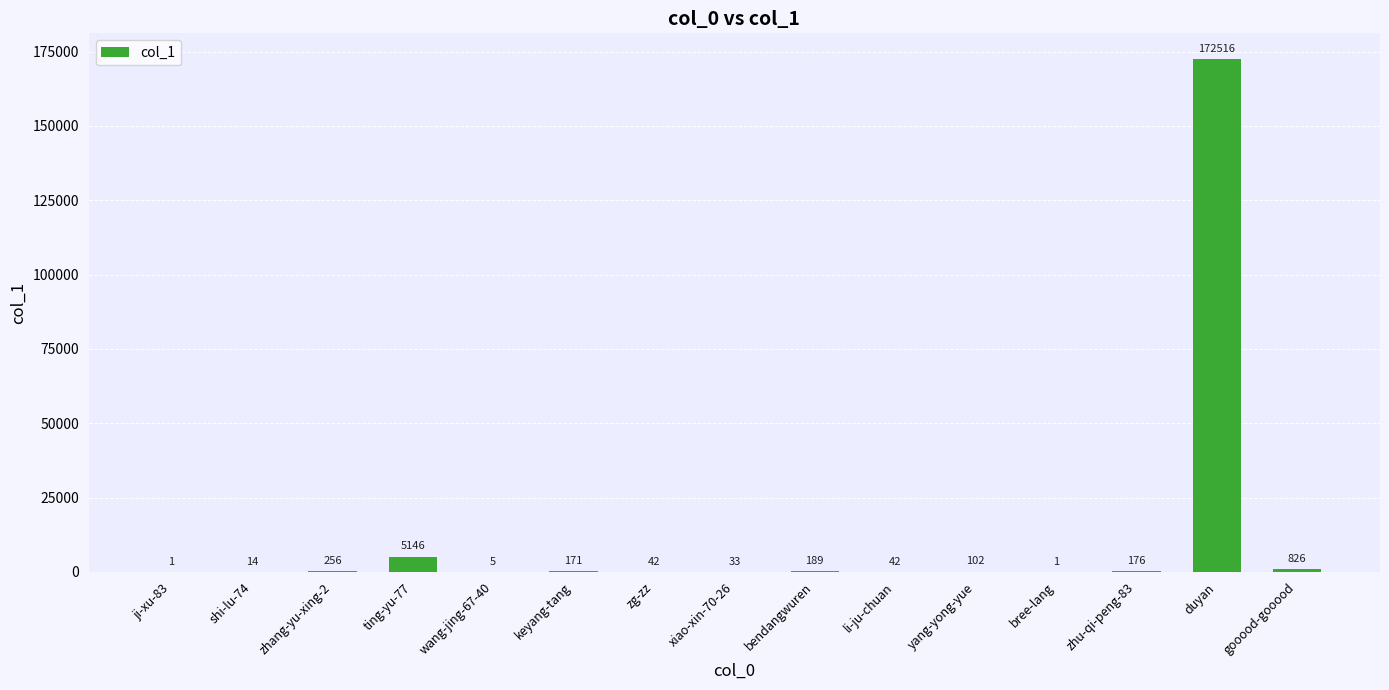

What is the maximum value shown in the chart?

172516